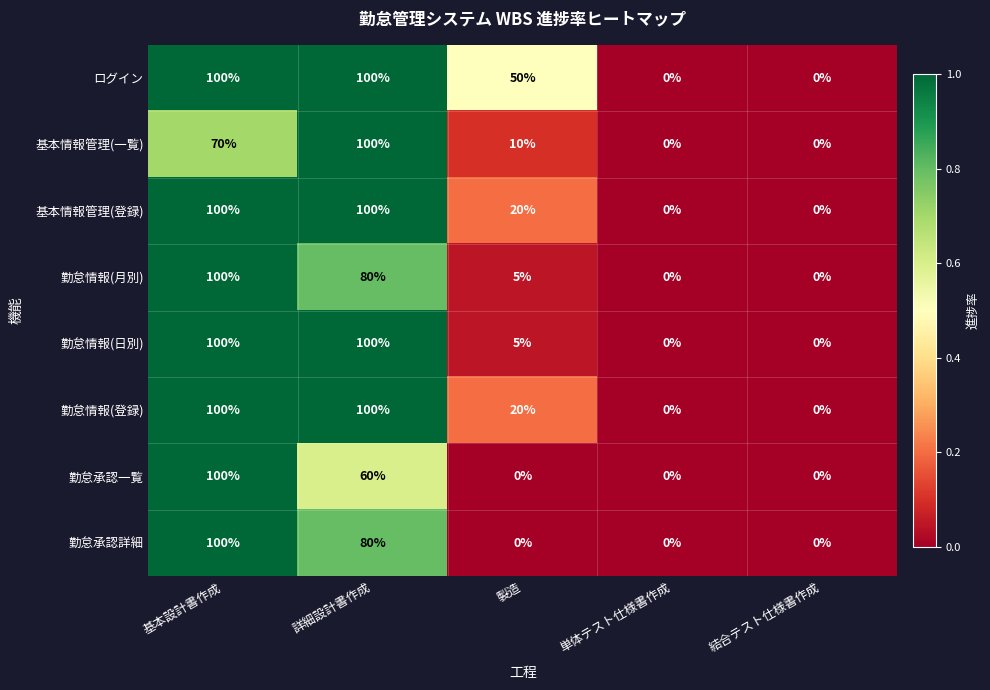

Between 基本設計書作成 and 詳細設計書作成, which series saw the biggest shift?

勤怠承認一覧